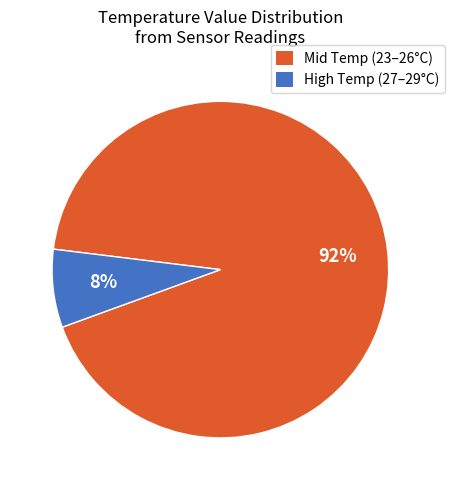

Is there any slice that represents more than half of the pie?

Yes